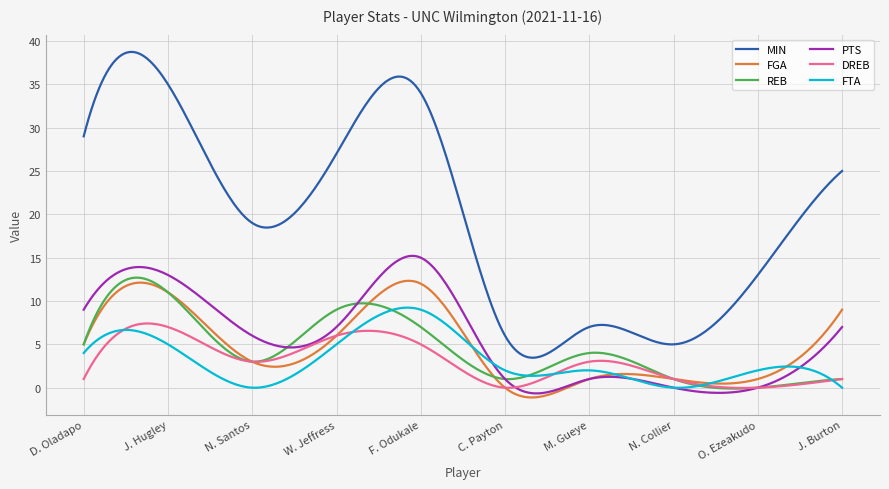

What is the average value of the MIN series?

19.5